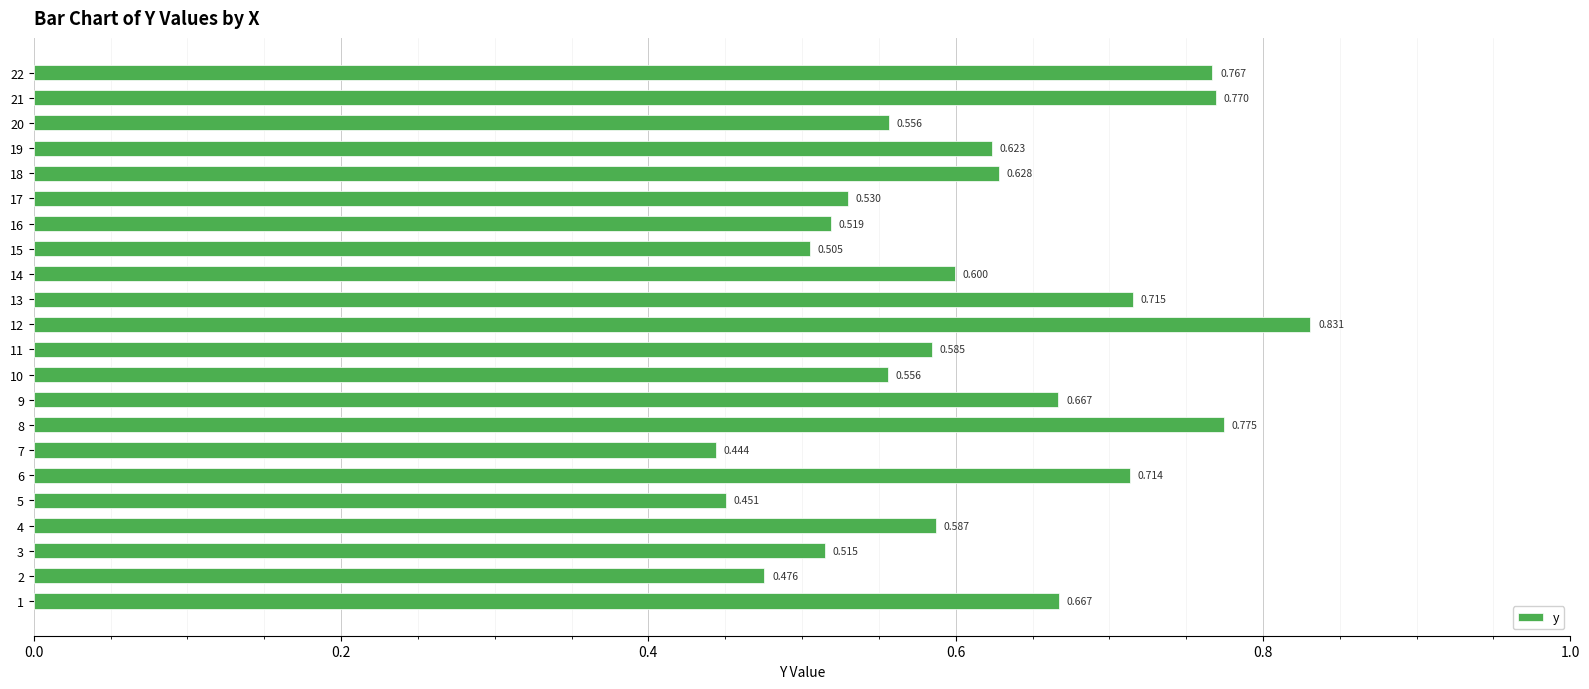

How many categories are shown in the chart?

22